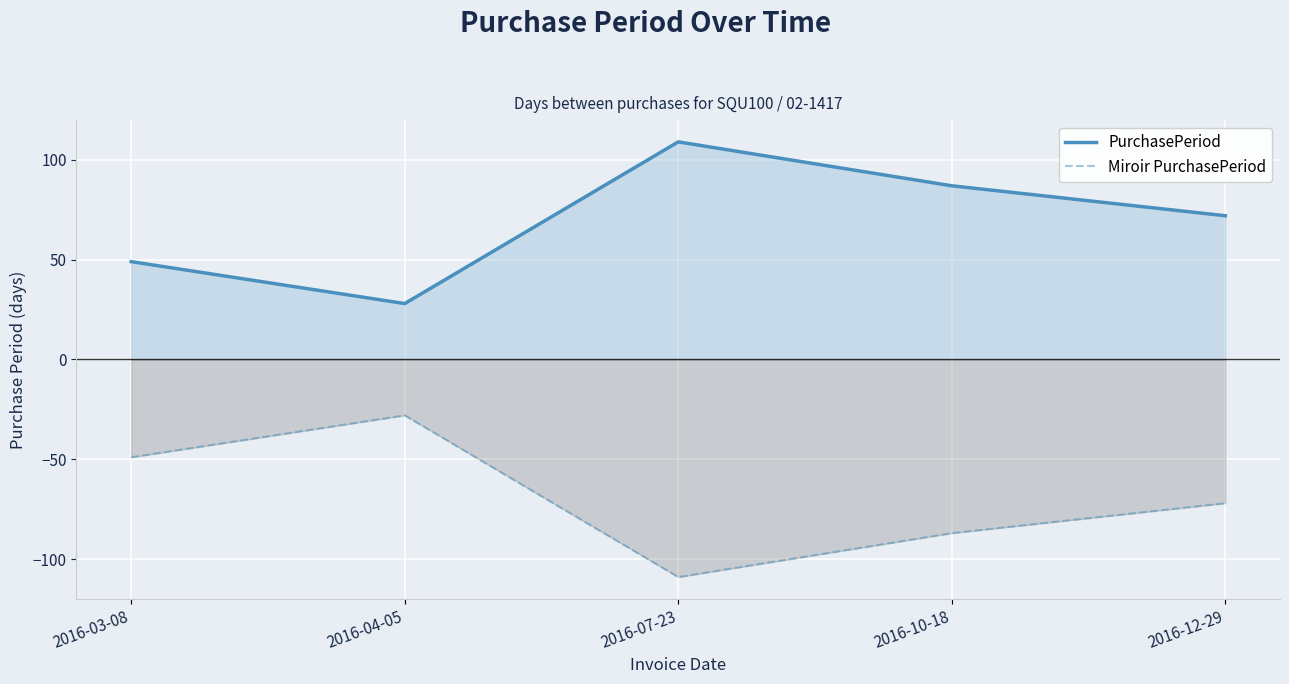

Between 2016-04-05 and 2016-03-08, which is larger?

2016-03-08